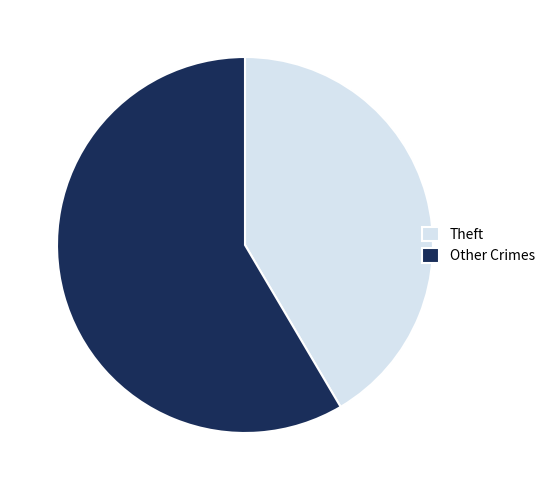

Rank the categories by value from lowest to highest.

Theft, Other Crimes